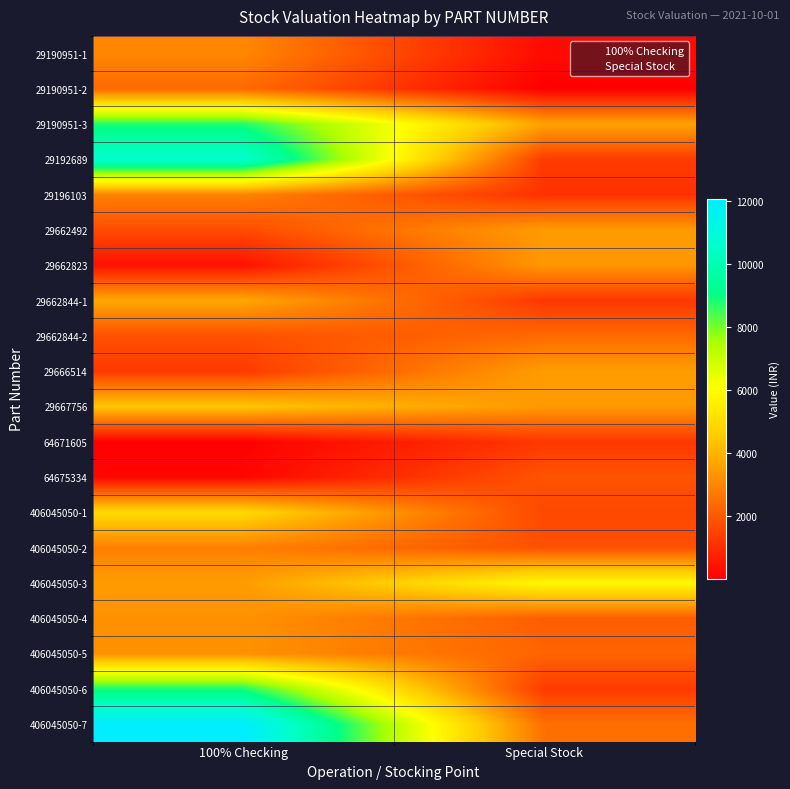

Rank the series at 100% Checking from lowest to highest value.

64671605, 64675334, 29662823, 29666514, 29662492, 29662844-2, 29190951-2, 406045050-2, 29196103, 29190951-1, 406045050-5, 406045050-4, 406045050-3, 29662844-1, 29667756, 406045050-1, 29190951-3, 406045050-6, 29192689, 406045050-7